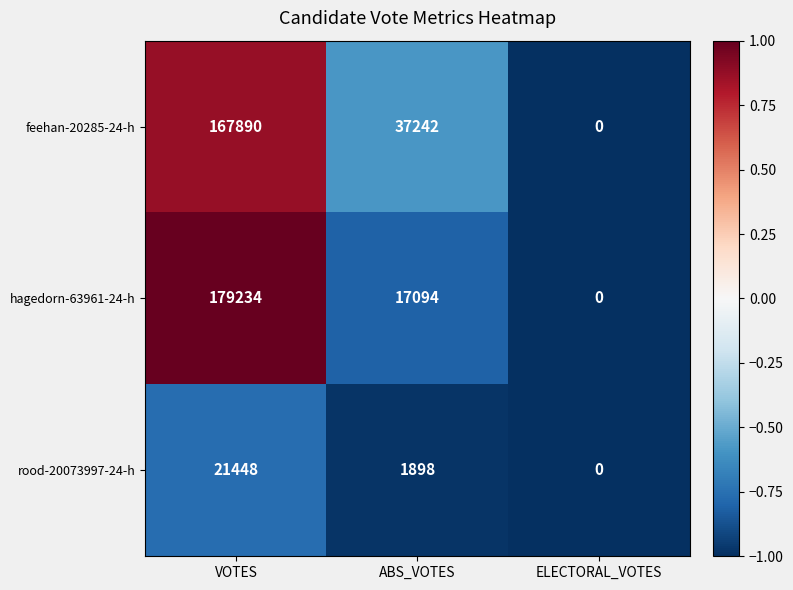

Reading left to right, transcribe all the data shown in this chart.

feehan-20285-24-h: VOTES=167890	ABS_VOTES=37242	ELECTORAL_VOTES=0
hagedorn-63961-24-h: VOTES=179234	ABS_VOTES=17094	ELECTORAL_VOTES=0
rood-20073997-24-h: VOTES=21448	ABS_VOTES=1898	ELECTORAL_VOTES=0